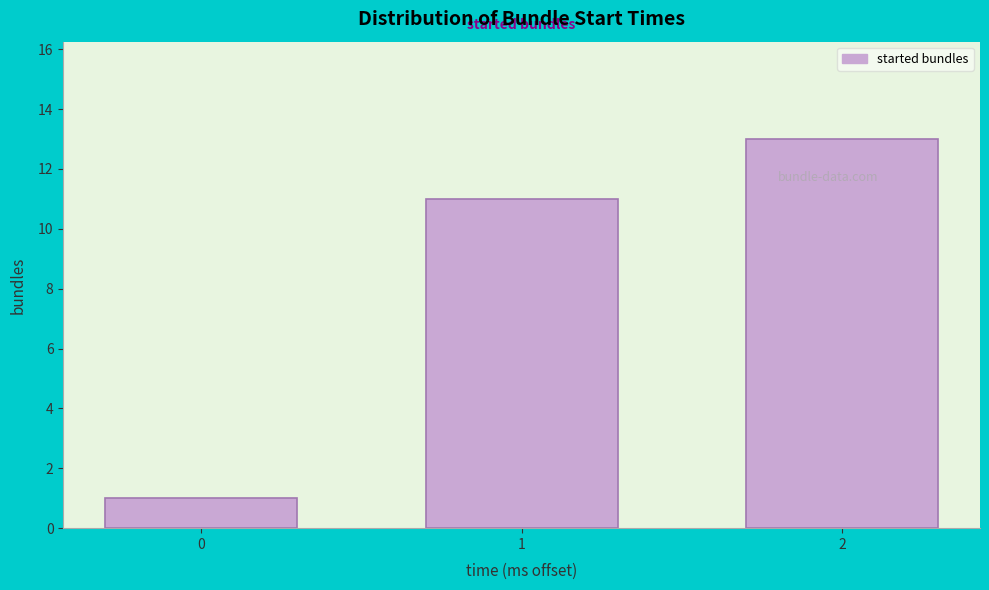

Reading right to left, extract all data points from this chart.

13	11	1